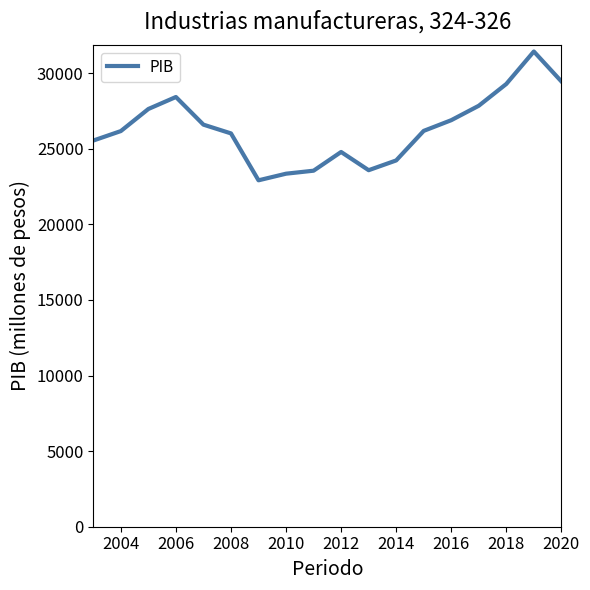

What is the minimum value shown in the chart?

22916.7